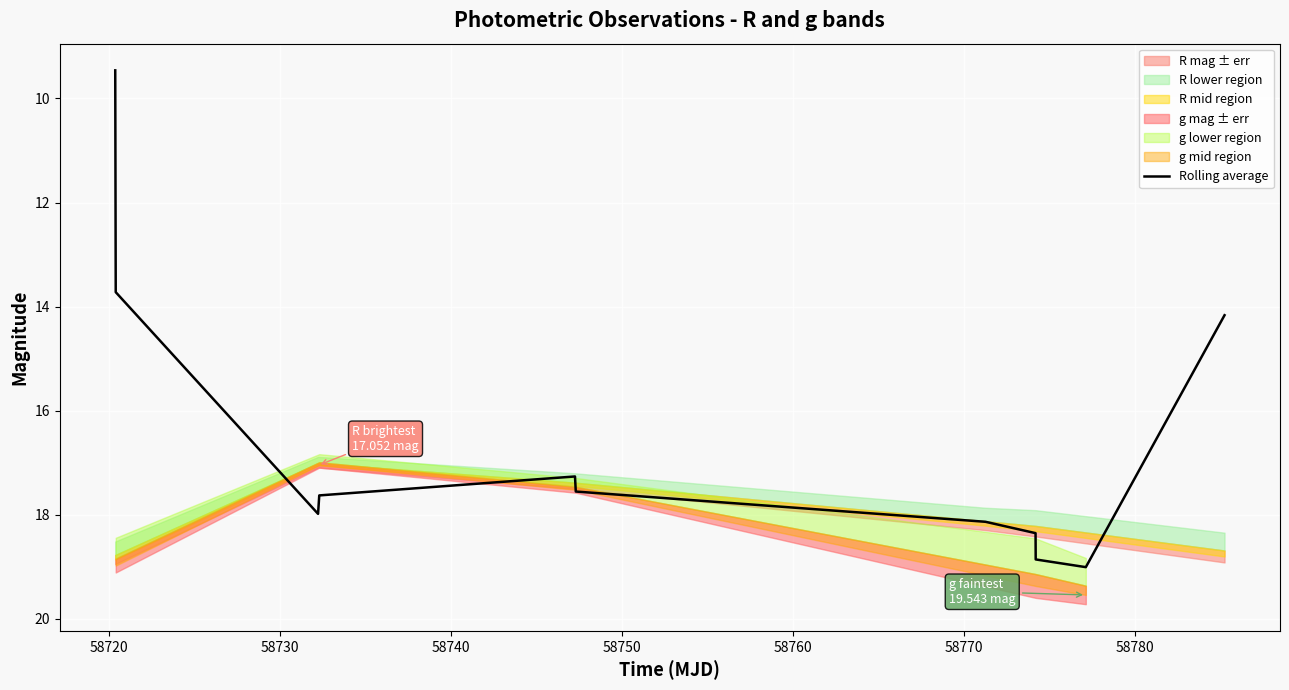

What is the maximum value for Rolling average?

19.0